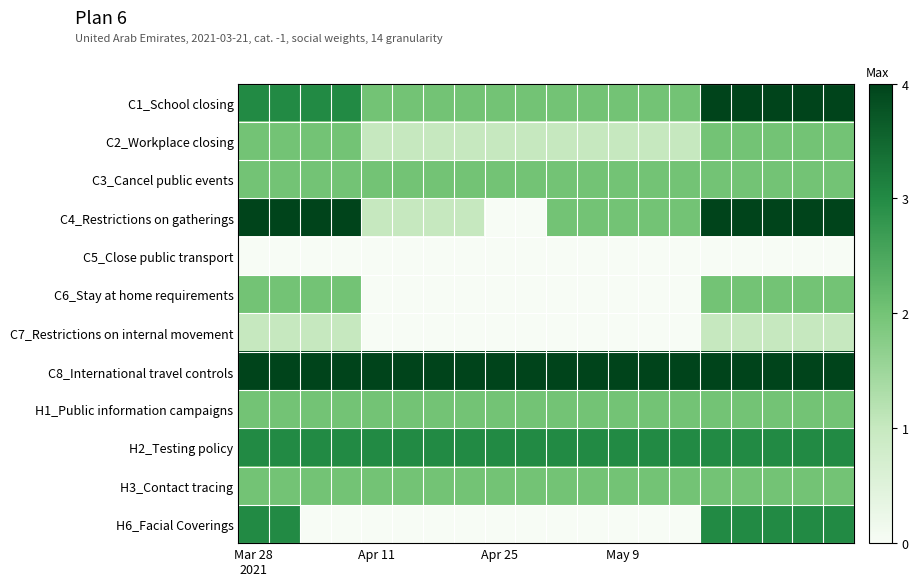

Which series has the largest total across all categories?

C8_International travel controls